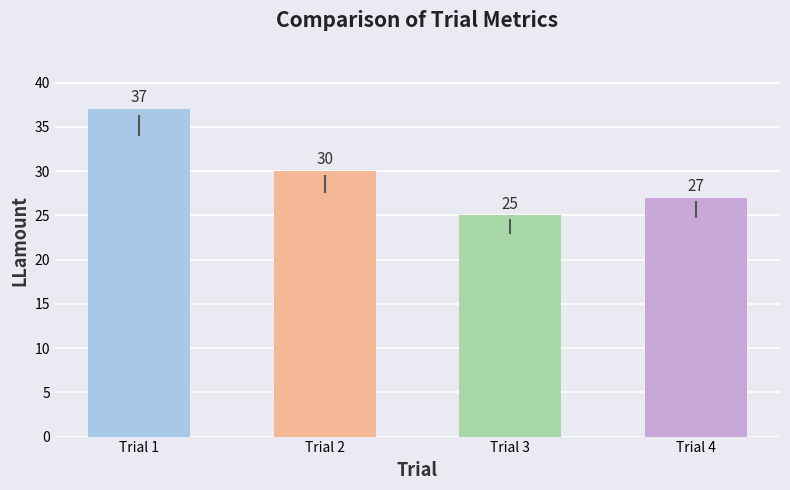

Between Trial 2 and Trial 4, which is larger?

Trial 2